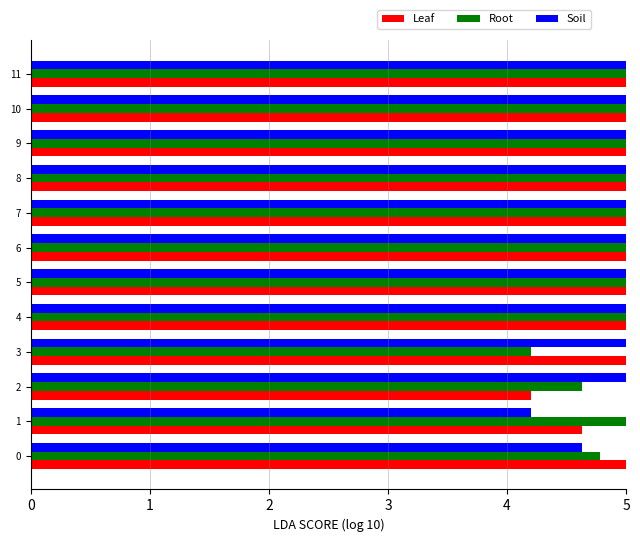

What is the difference between the Root values at 10 and 0?

0.7